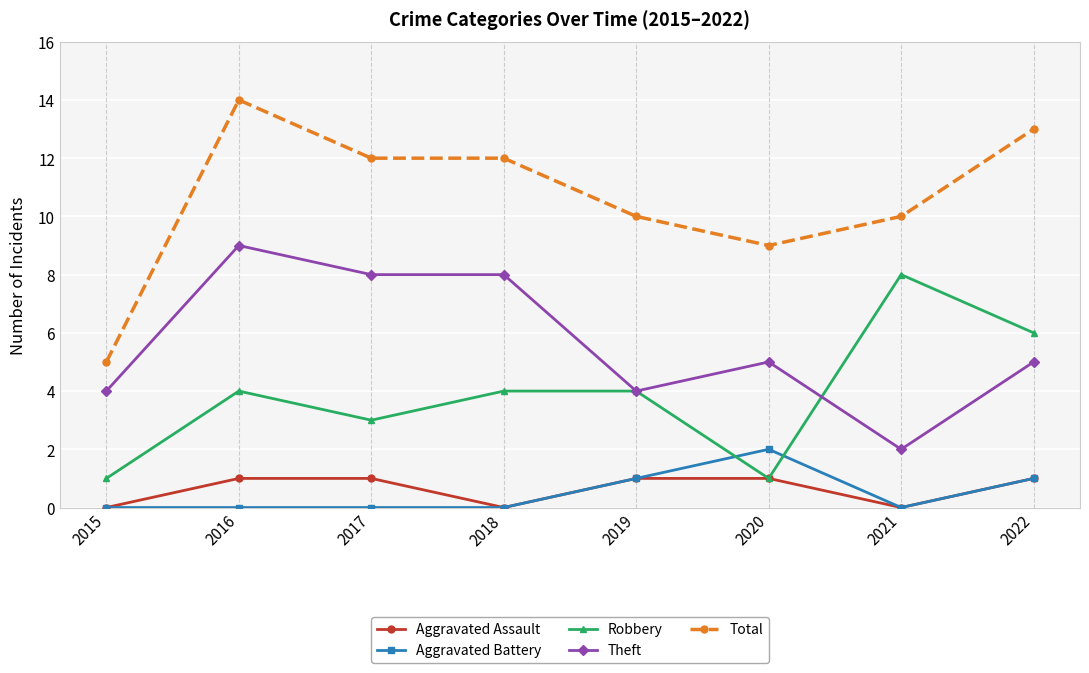

Is it true that Robbery equals 1 at 2015?

True